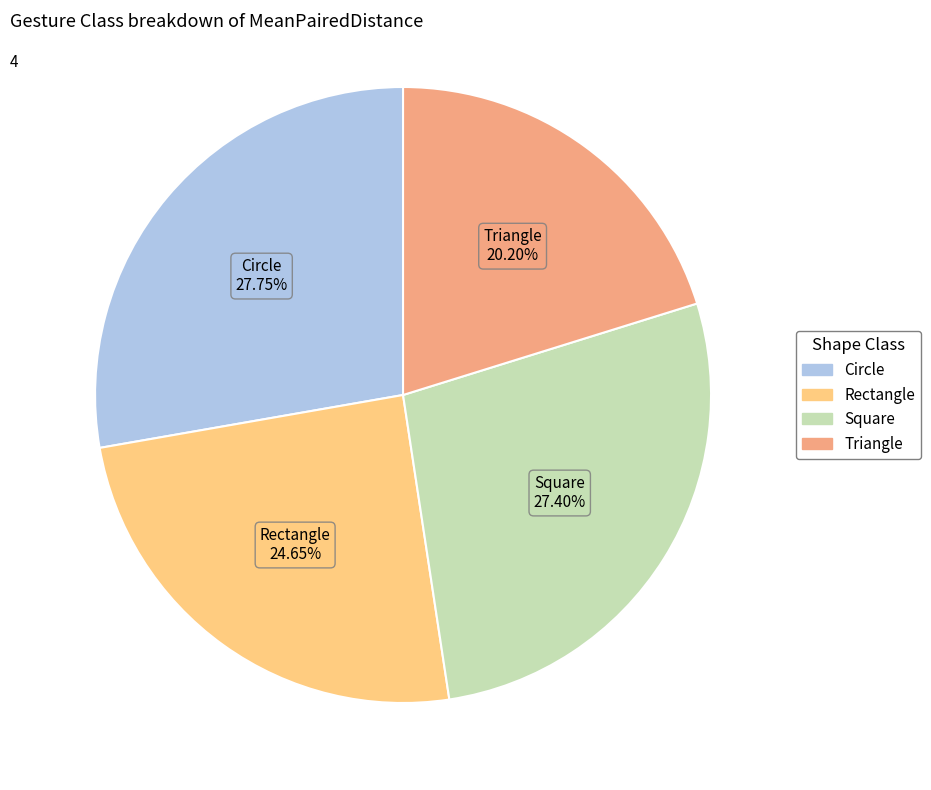

Is there any slice that represents more than half of the pie?

No